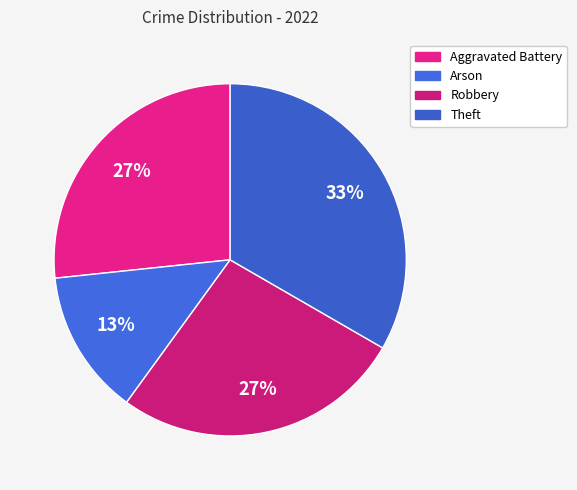

Is Arson the majority of the pie?

No